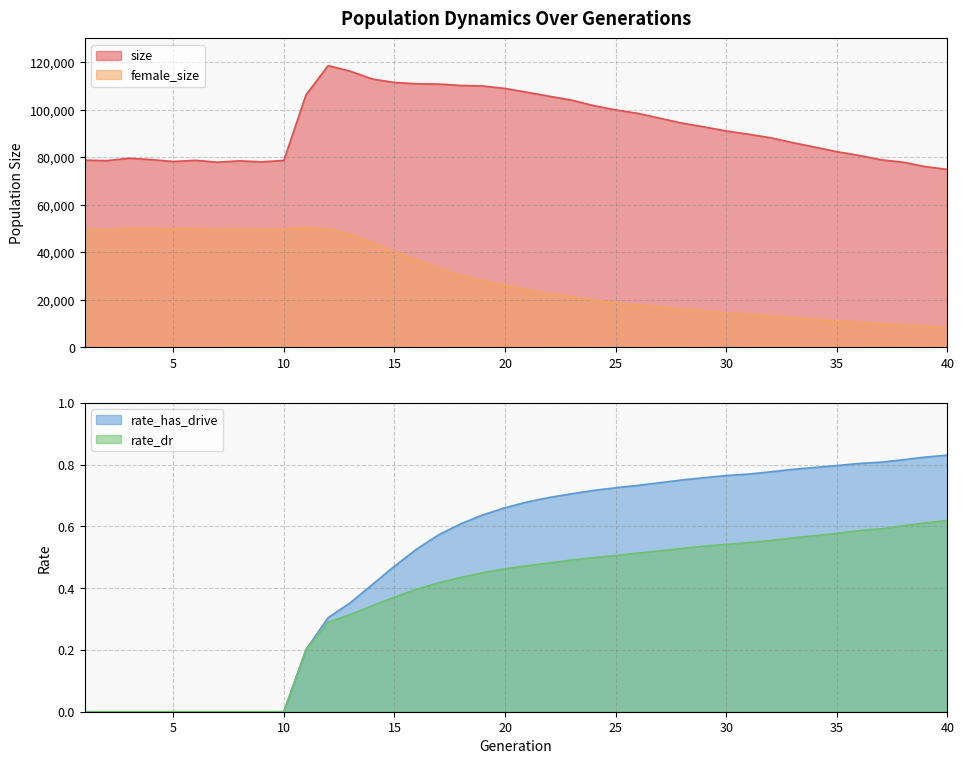

How many values in the rate_has_drive series exceed 0?

30